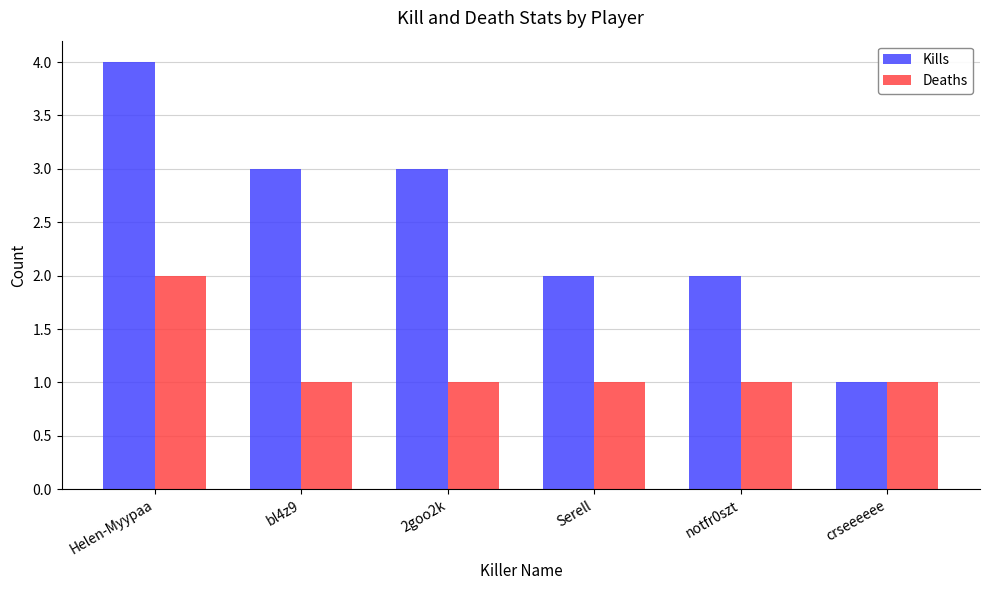

The Deaths series shows 2 at Helen-Myypaa. True or false?

True